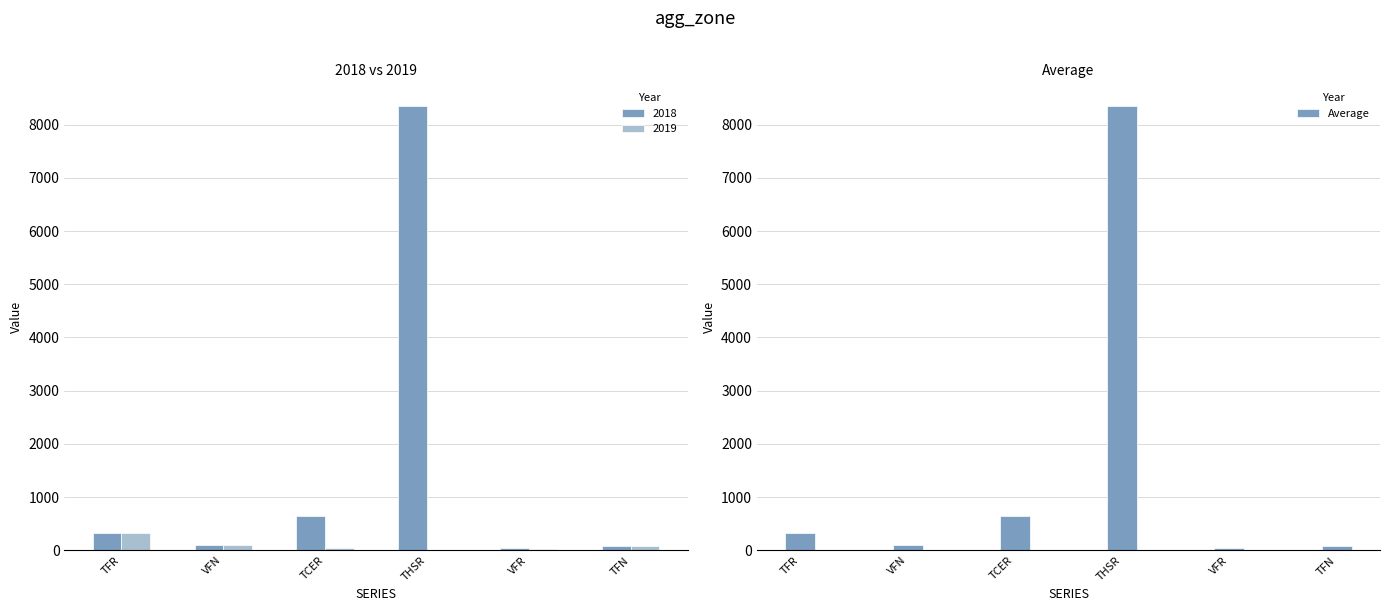

At which category does the chart reach its peak across all series?

THSR